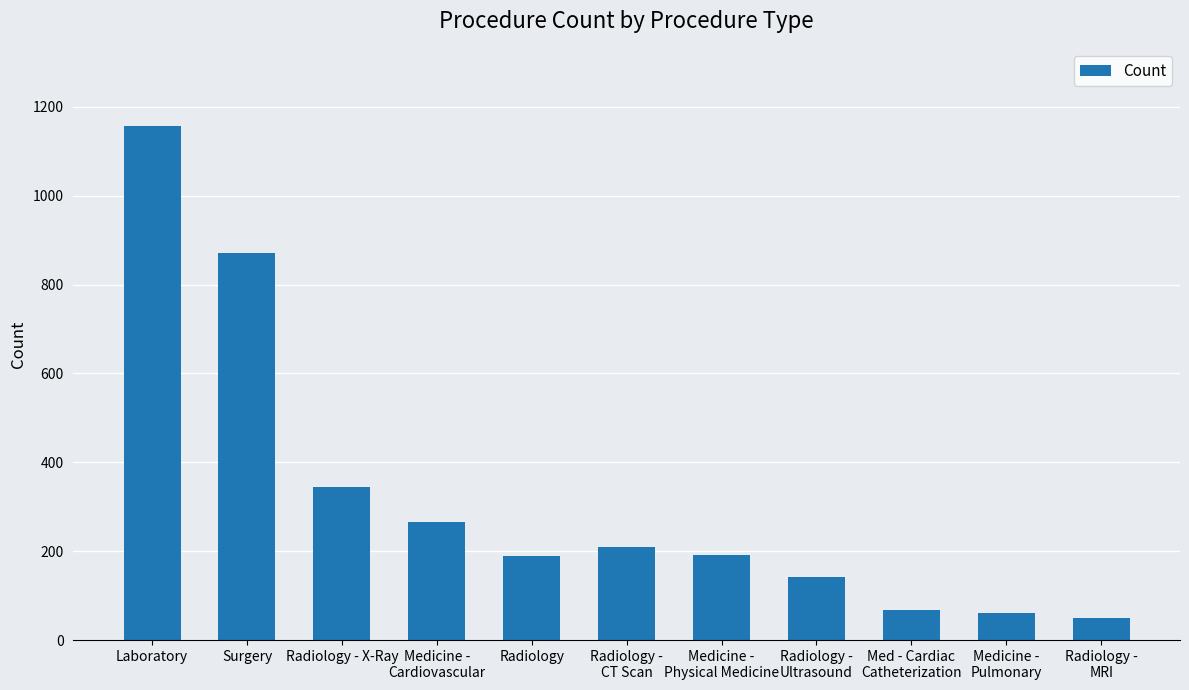

What is the difference between the maximum and second lowest values?

1095